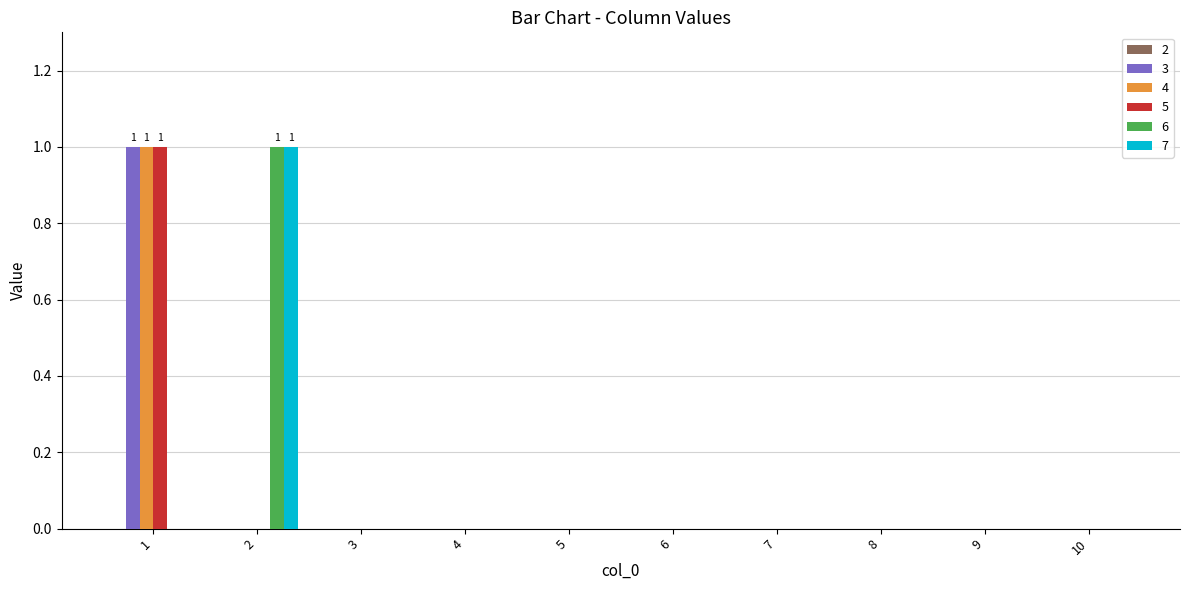

What is the maximum value for 3?

1